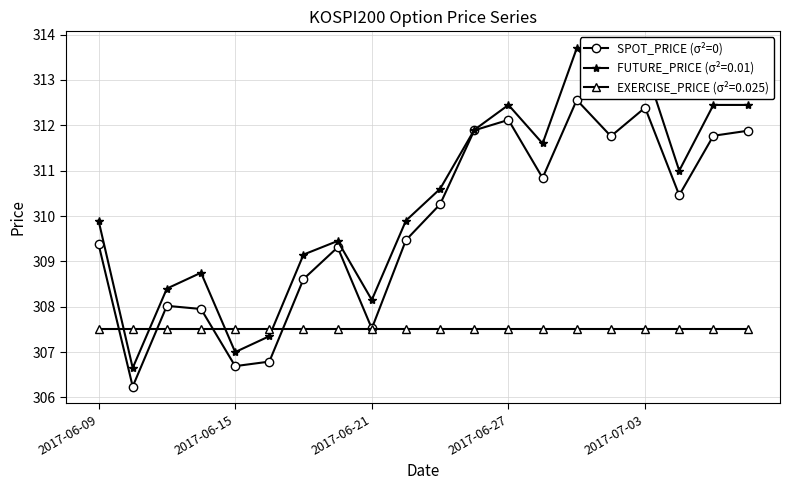

True or false: SPOT_PRICE (σ²=0) has more than 2 interior local peaks.

True